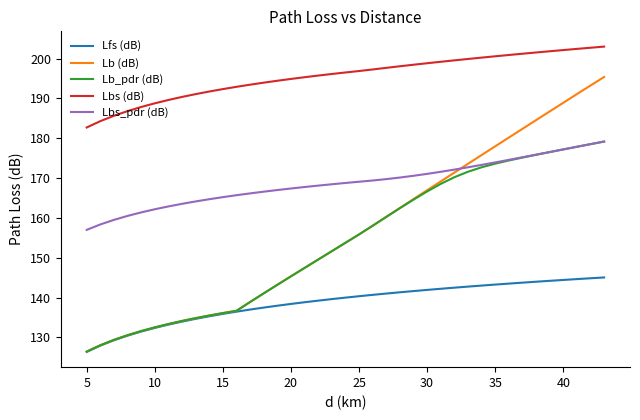

Which series has the largest total across all categories?

Lbs (dB)